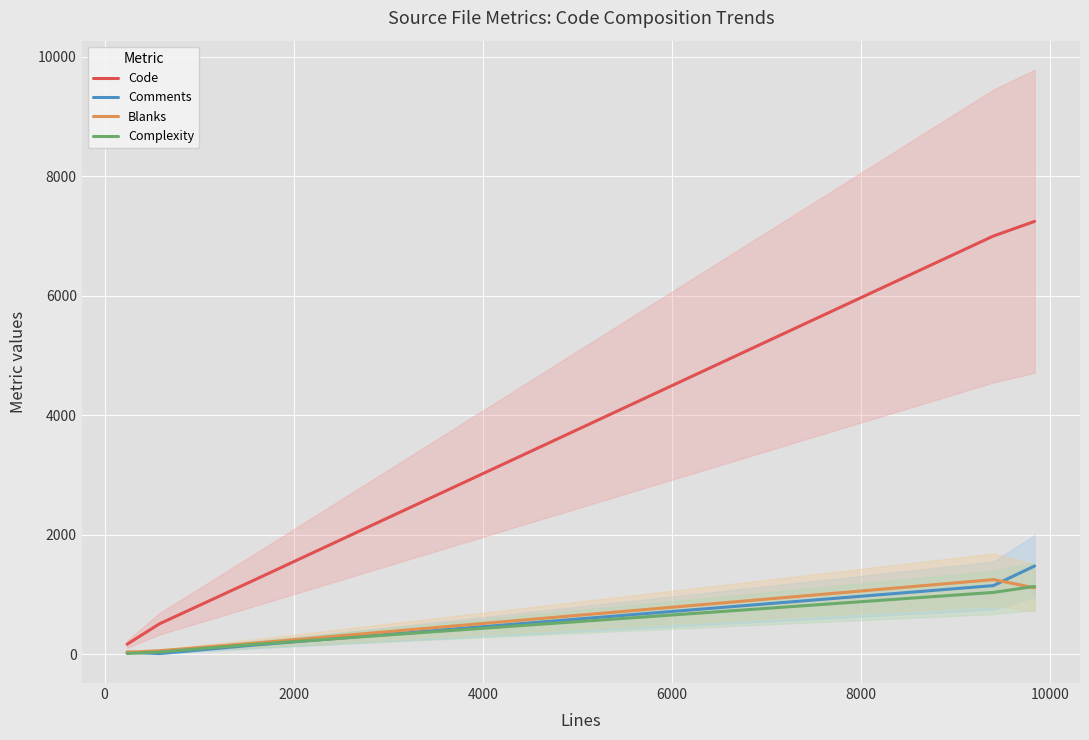

What is the highest value of the Code series?

7246